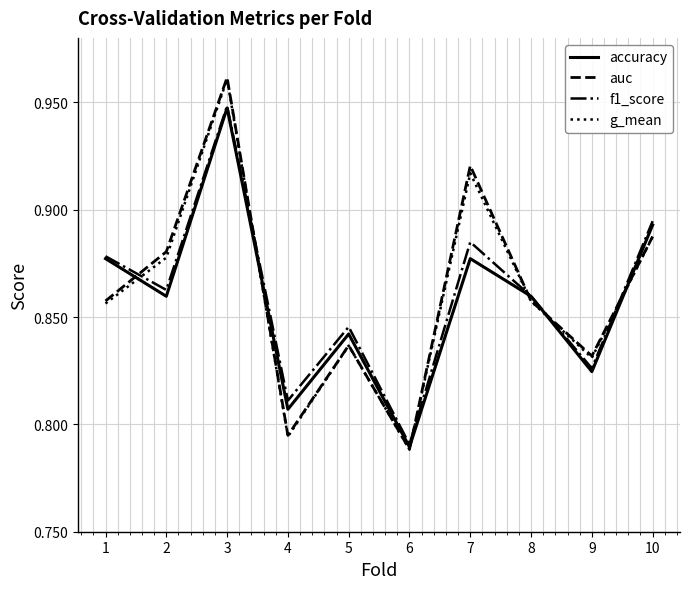

What is the sum of all accuracy values?

8.6